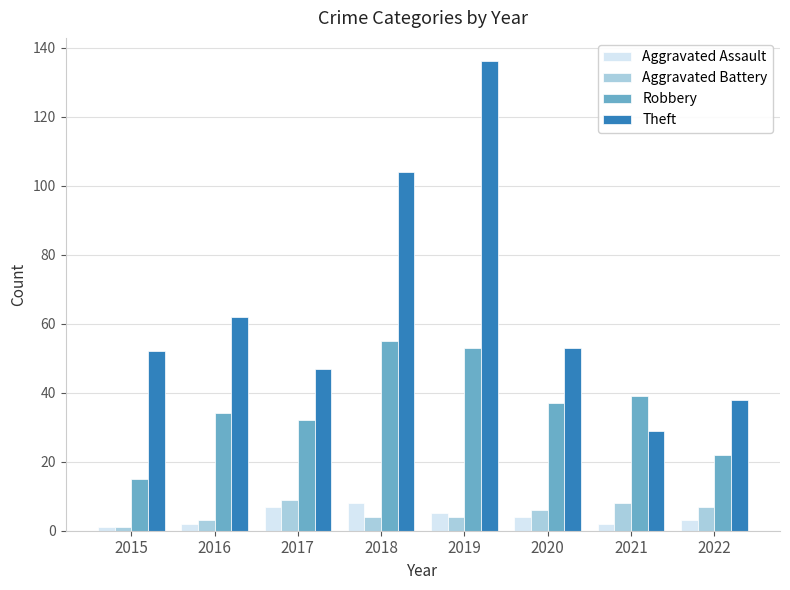

Reading left to right, transcribe all the data shown in this chart.

Aggravated Assault: 2015=1	2016=2	2017=7	2018=8	2019=5	2020=4	2021=2	2022=3
Aggravated Battery: 2015=1	2016=3	2017=9	2018=4	2019=4	2020=6	2021=8	2022=7
Robbery: 2015=15	2016=34	2017=32	2018=55	2019=53	2020=37	2021=39	2022=22
Theft: 2015=52	2016=62	2017=47	2018=104	2019=136	2020=53	2021=29	2022=38